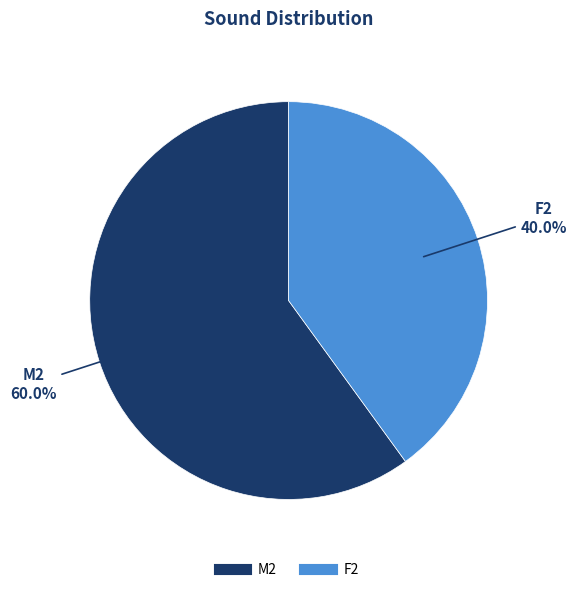

Which slice is the largest?

M2